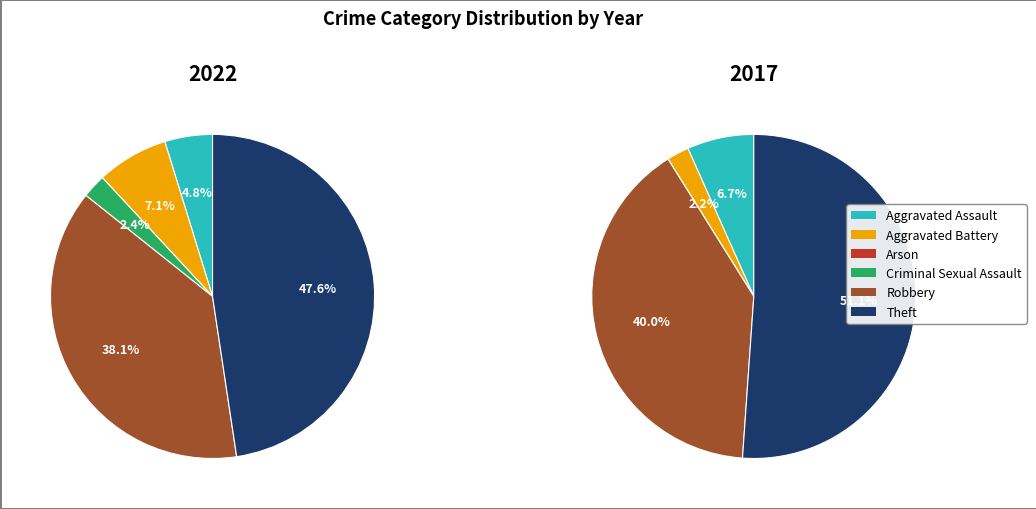

Which series has the largest range (max minus min)?

values_2017